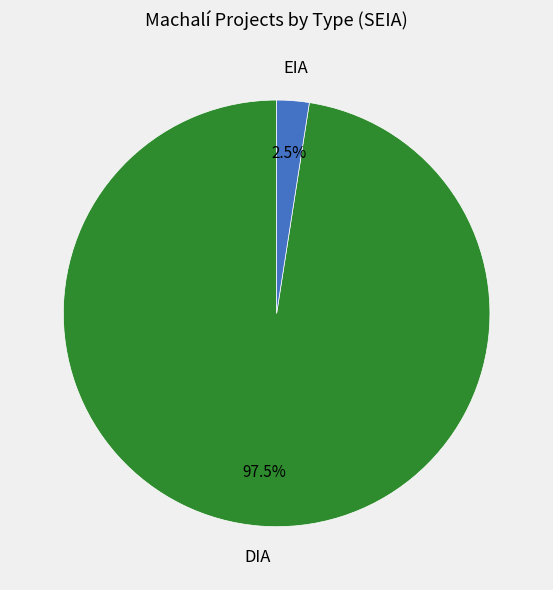

What is the largest slice in the pie chart?

DIA